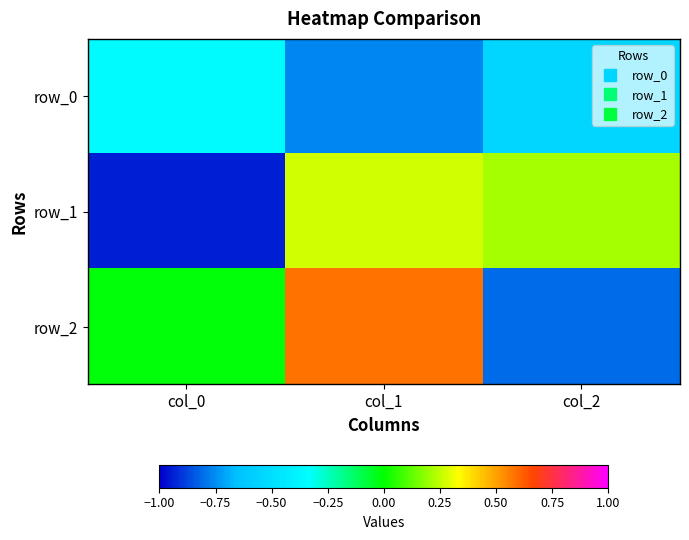

Reading left to right, transcribe all the data shown in this chart.

row_0: -0.3	-0.8	-0.5
row_1: -0.9	0.3	0.2
row_2: -0.0	0.6	-0.8